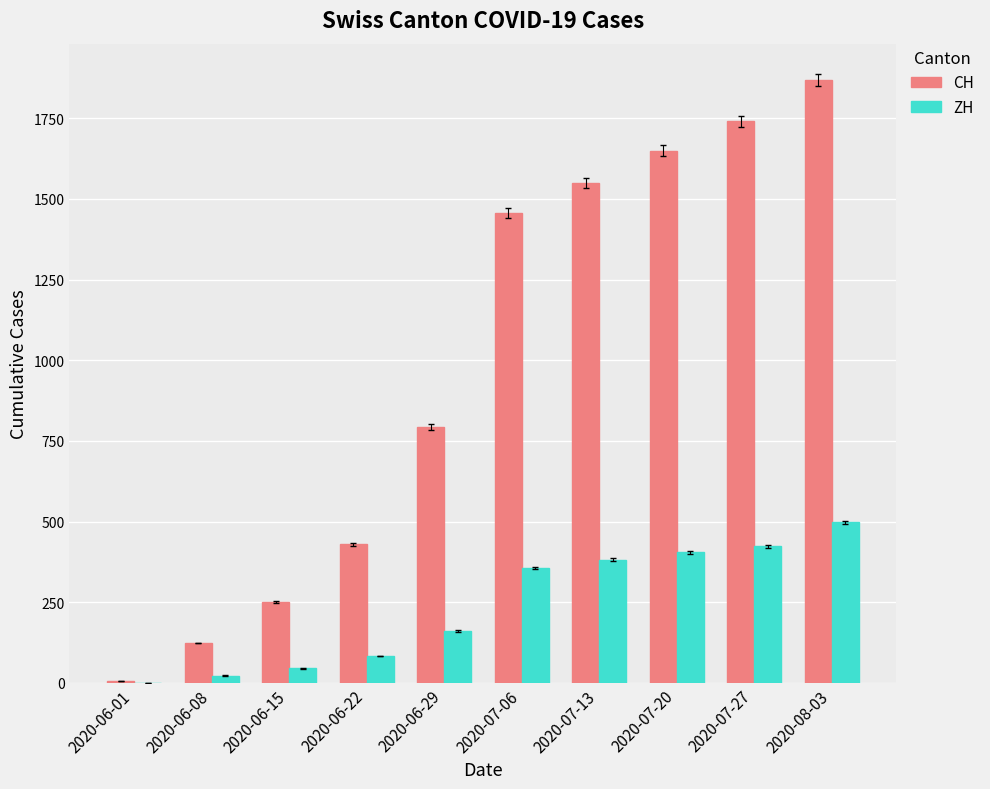

The CH series shows 250 at 2020-06-15. True or false?

True